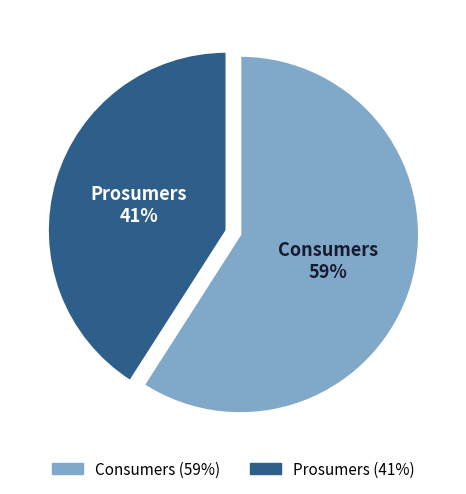

Do Prosumers and Consumers together represent more than half of the pie?

Yes